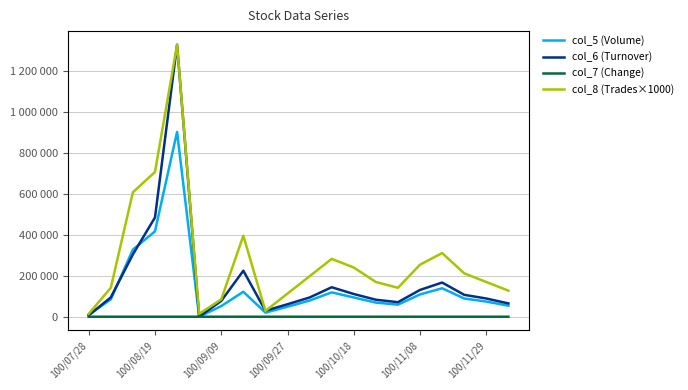

The value of col_5 (Volume) at 100/09/09 is 74772.7. True or false?

False